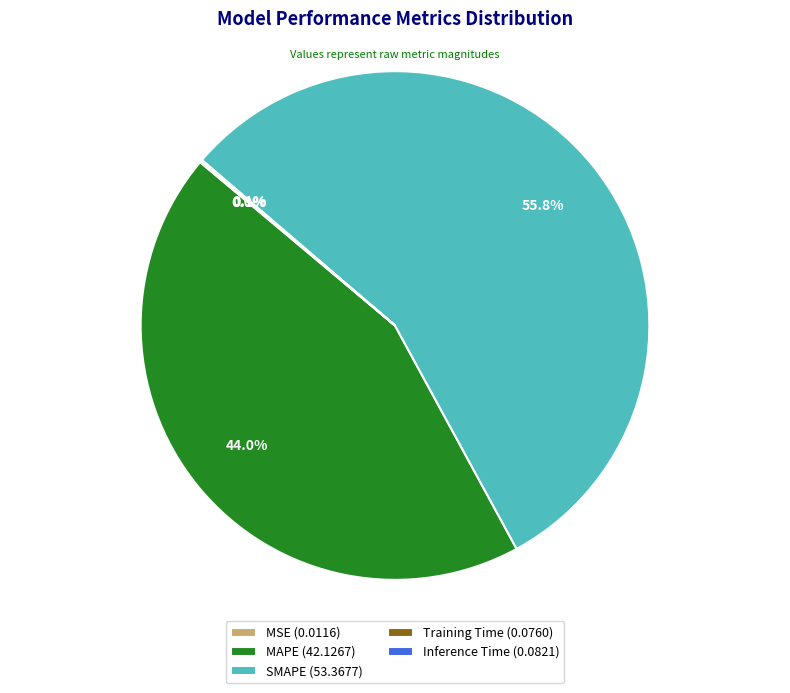

Combined, what portion of the pie is MAPE (42.1267) and SMAPE (53.3677)?

99.8%